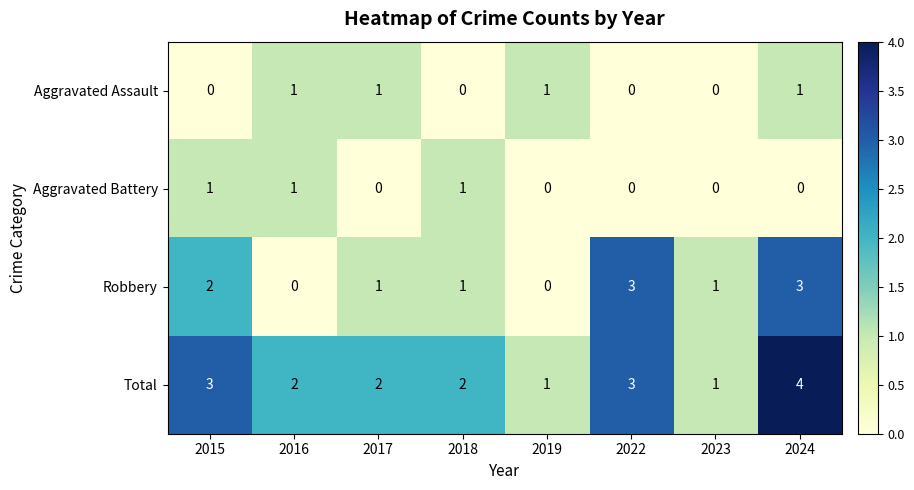

What is the maximum value for Total?

4